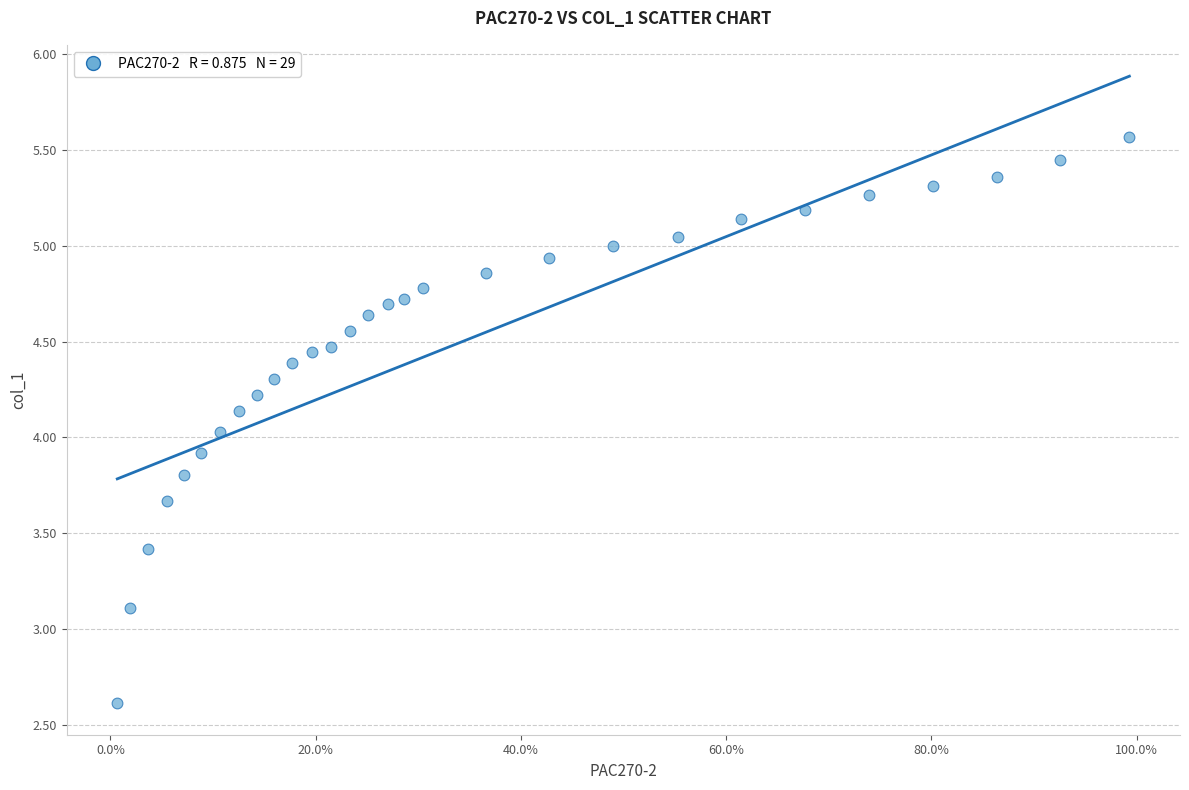

What is the range of X values (max minus min)?

1.0